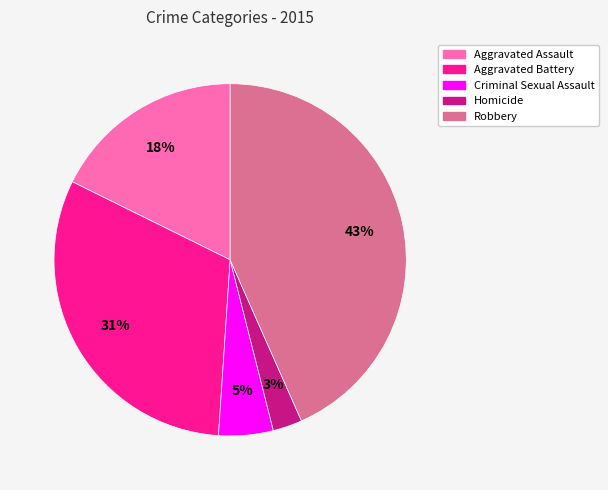

Is it true that Criminal Sexual Assault is 1% of the pie?

False